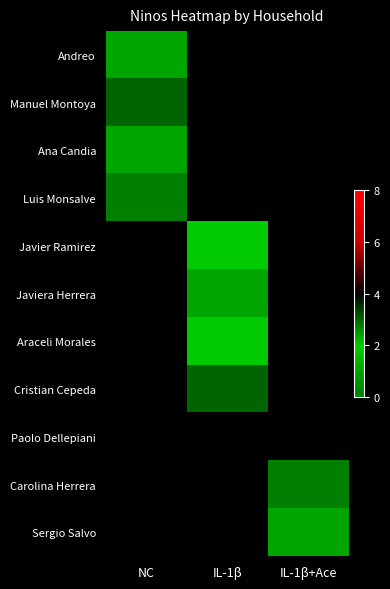

Which series has the largest range (max minus min)?

Andreo